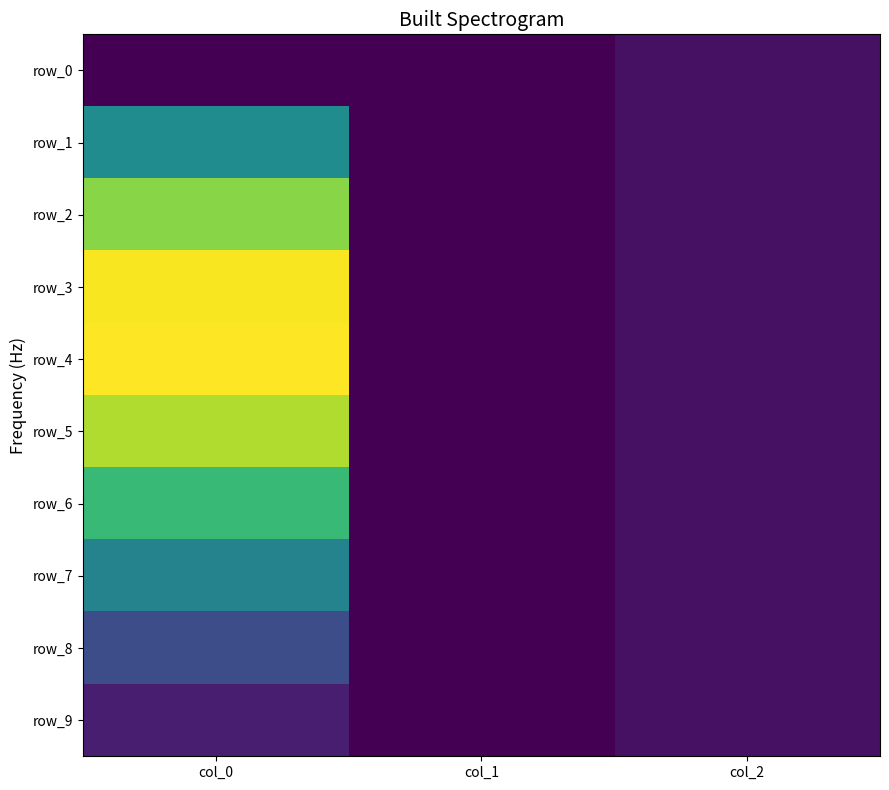

How many values in row_9 are above zero?

2